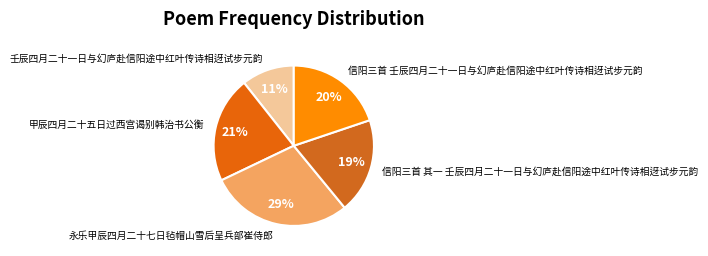

To the nearest percent, what percentage of the pie is 信阳三首 壬辰四月二十一日与幻庐赴信阳途中红叶传诗相迓试步元韵?

20%